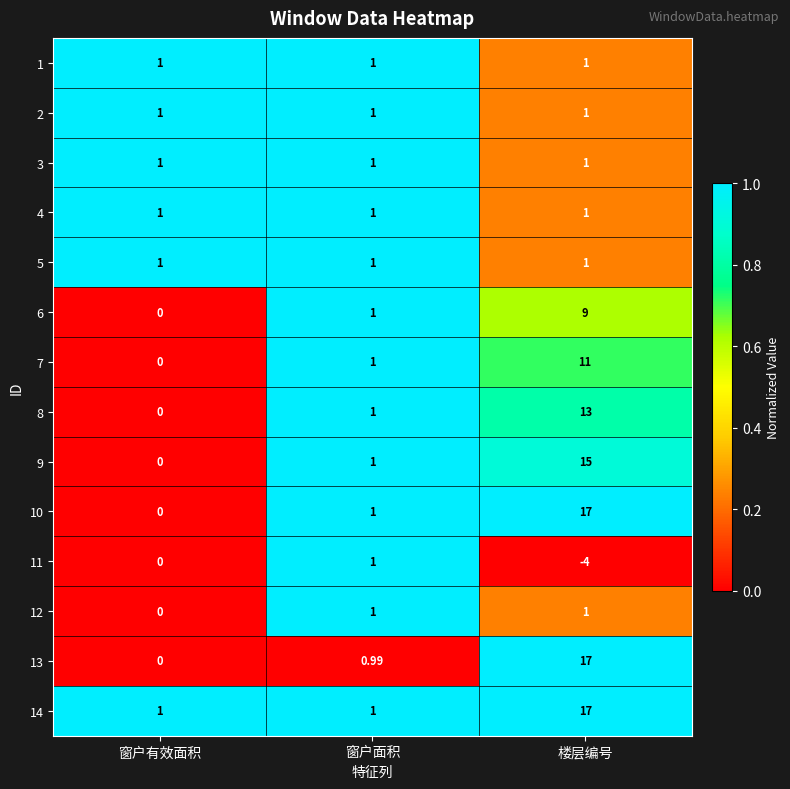

At which category is the sum across all series the highest?

楼层编号